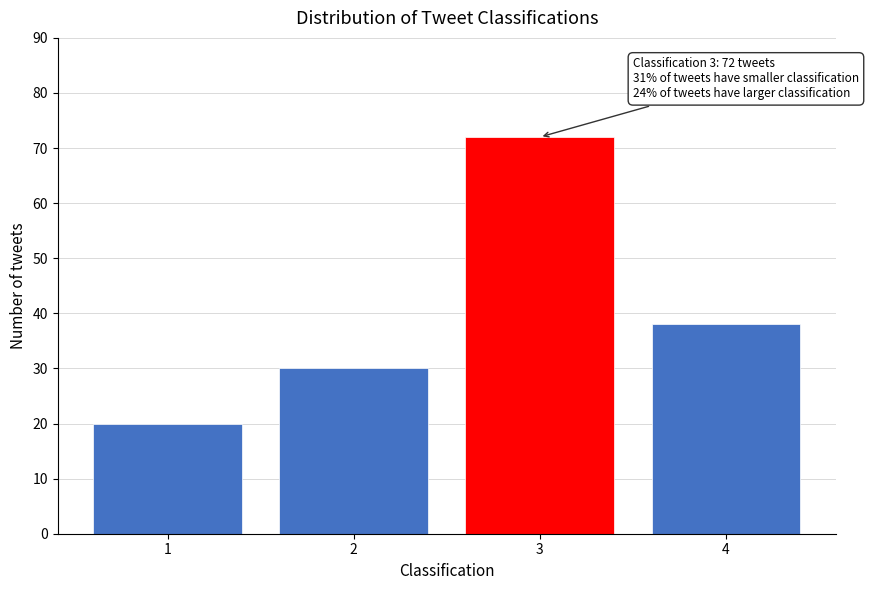

Reading left to right, what are all the values shown in this chart?

20	30	72	38